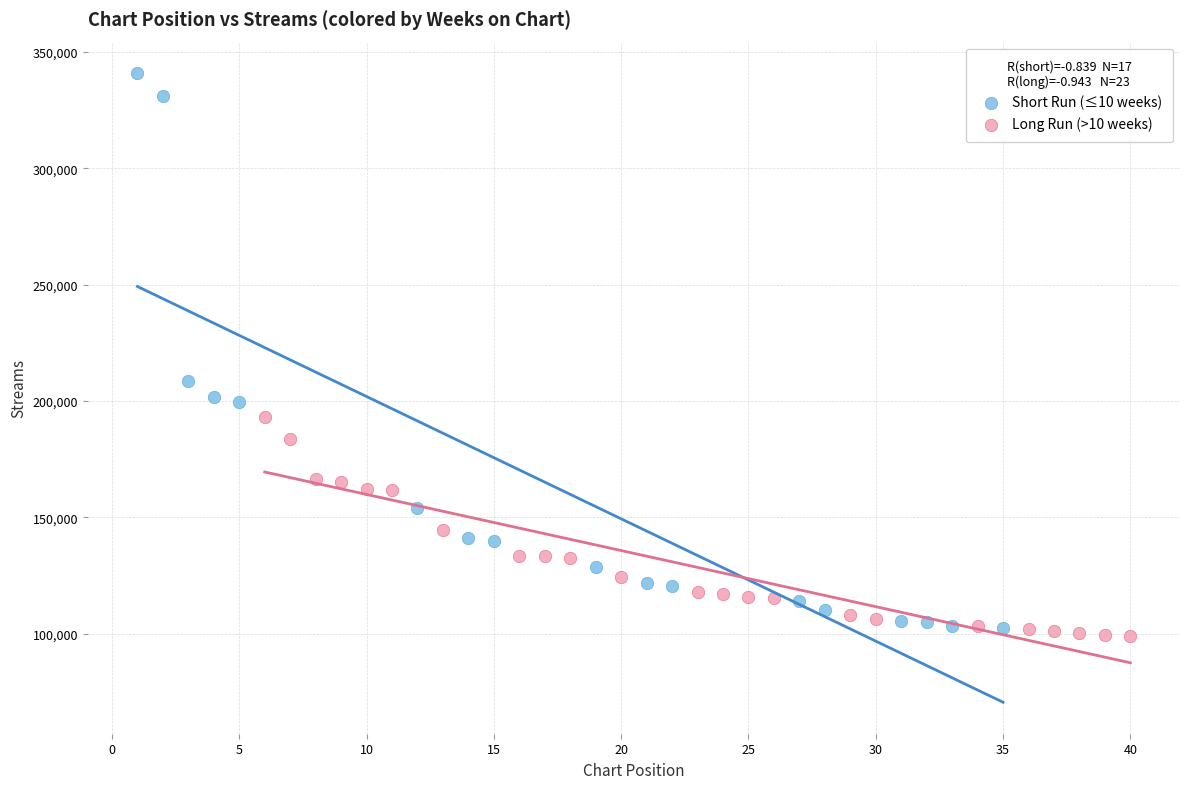

Which series reaches the minimum Y coordinate?

Long Run (>10 weeks)